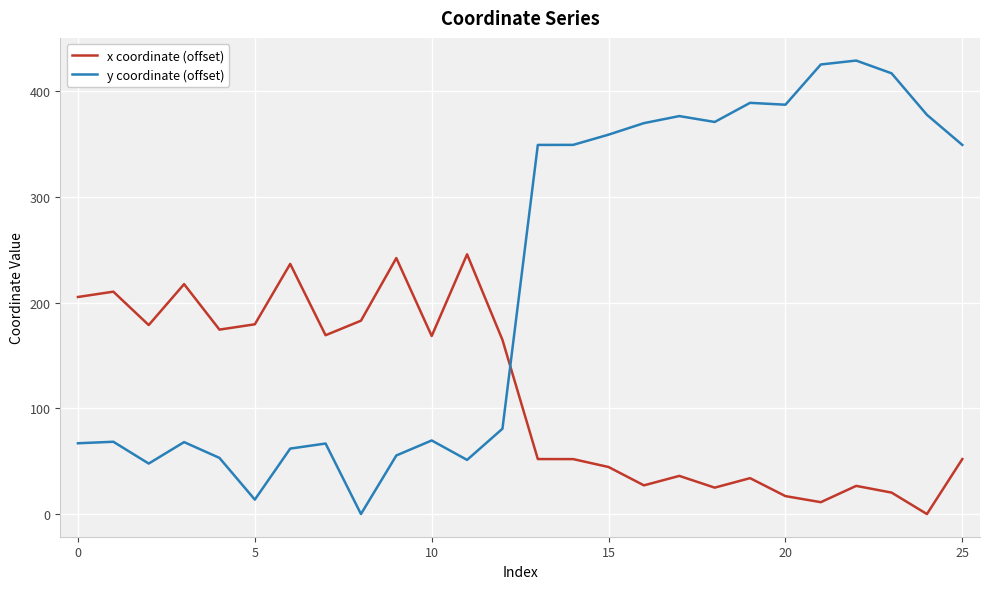

Rank the series by their average value, from lowest to highest.

x coordinate (offset), y coordinate (offset)